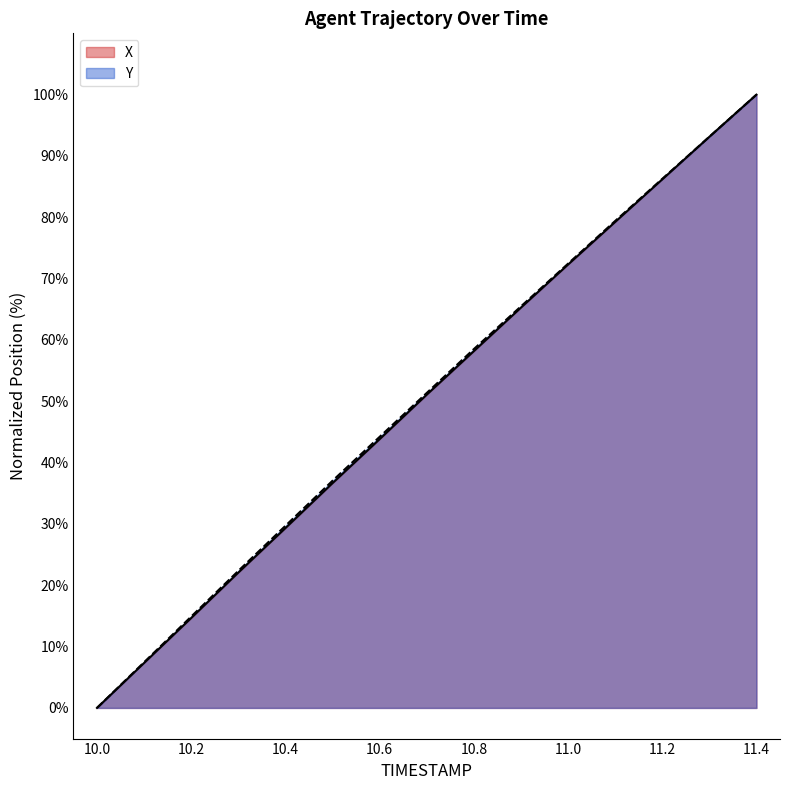

True or false: Y and X intersect in this chart.

False